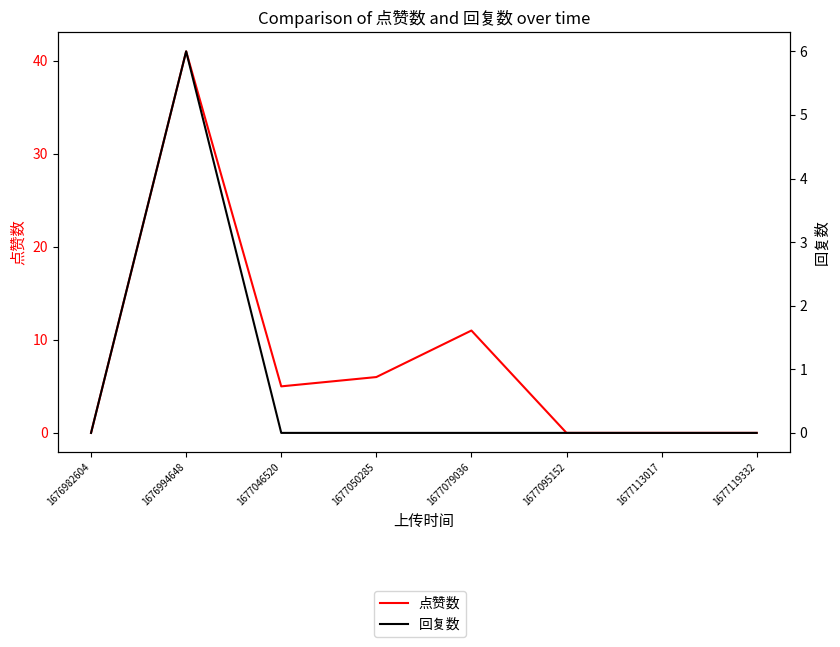

The value of 点赞数 at 1676982604 is 19. True or false?

False